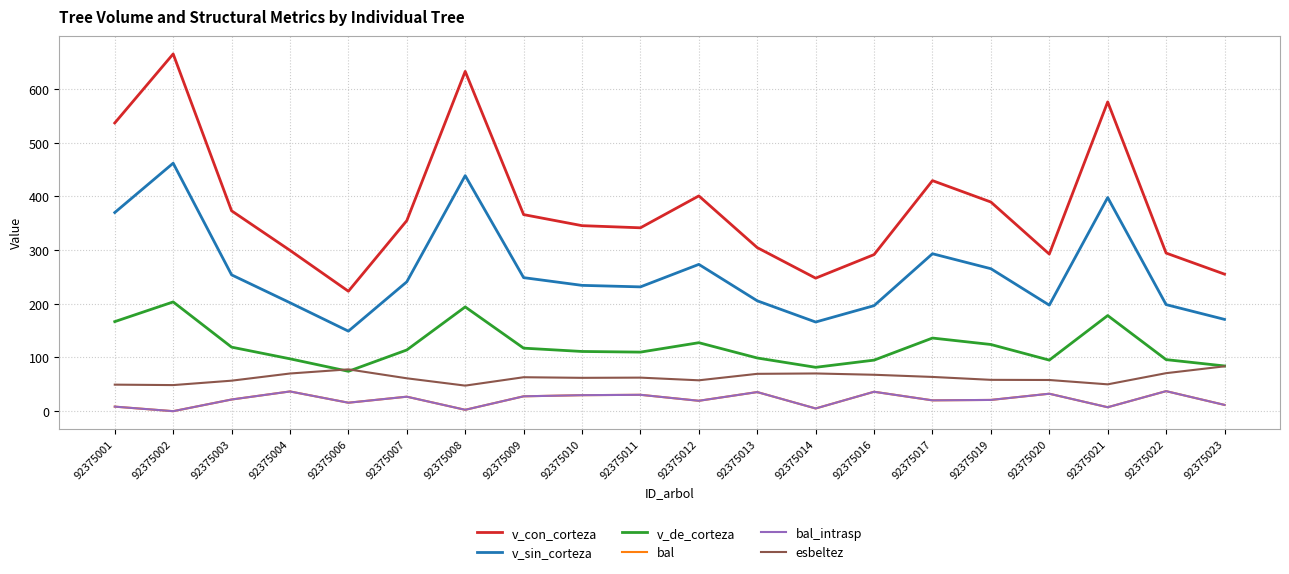

Is it true that bal equals 3.2 at 92375021?

False